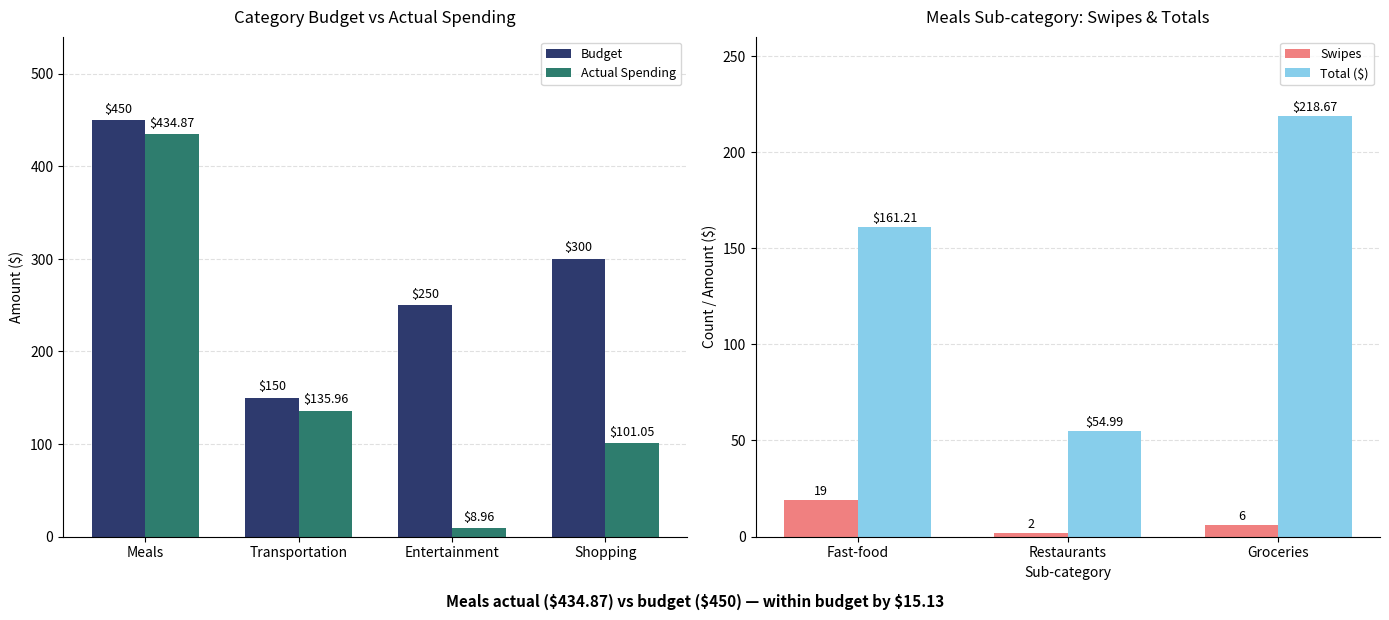

Which has a higher value, Entertainment or Transportation?

Entertainment